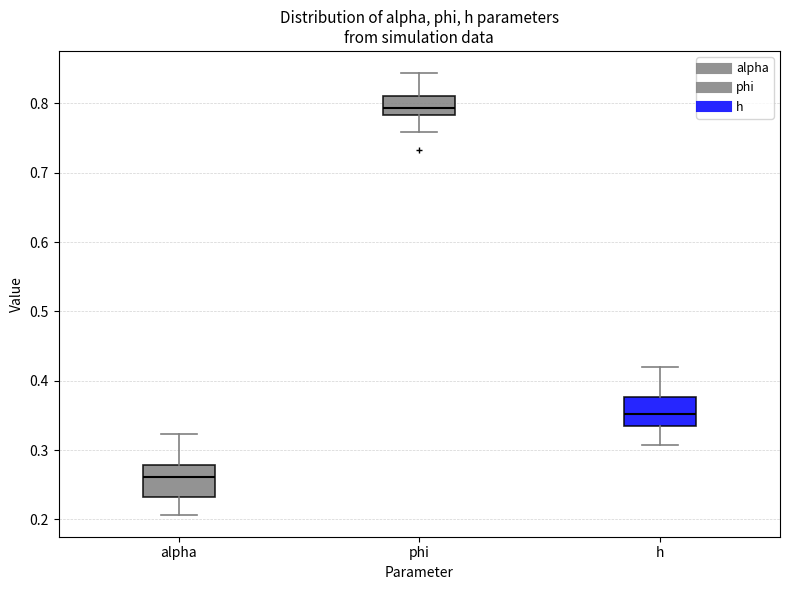

Which box has the highest median line?

phi